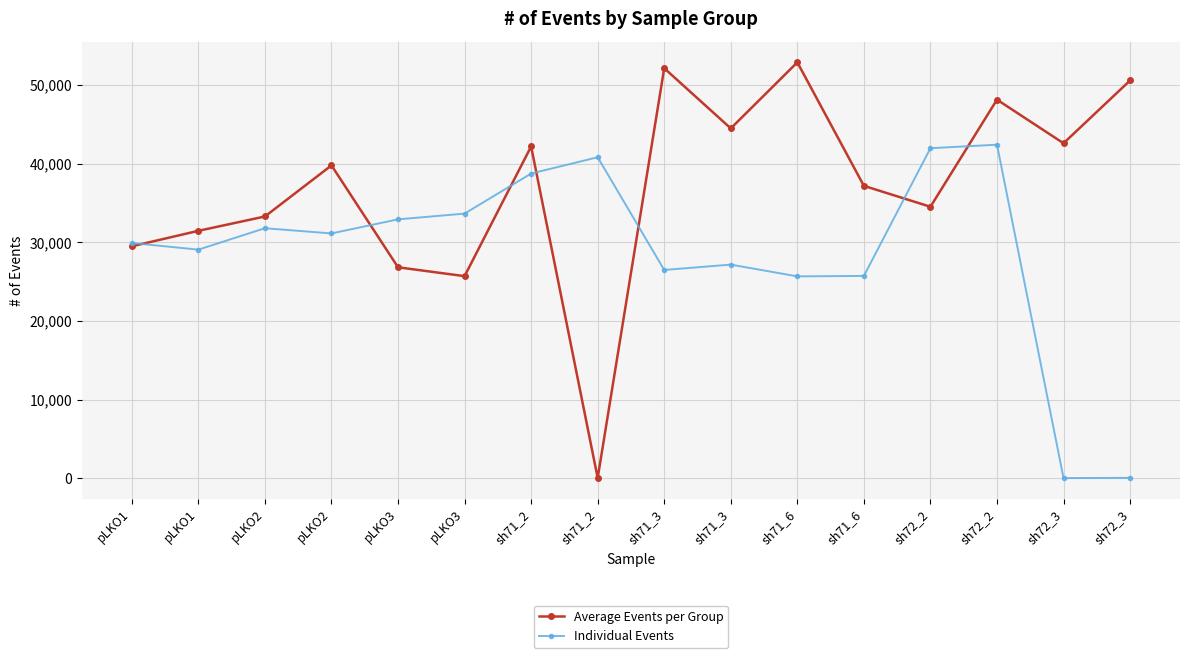

Where does the Average Events per Group series first go above 39770?

sh71_2